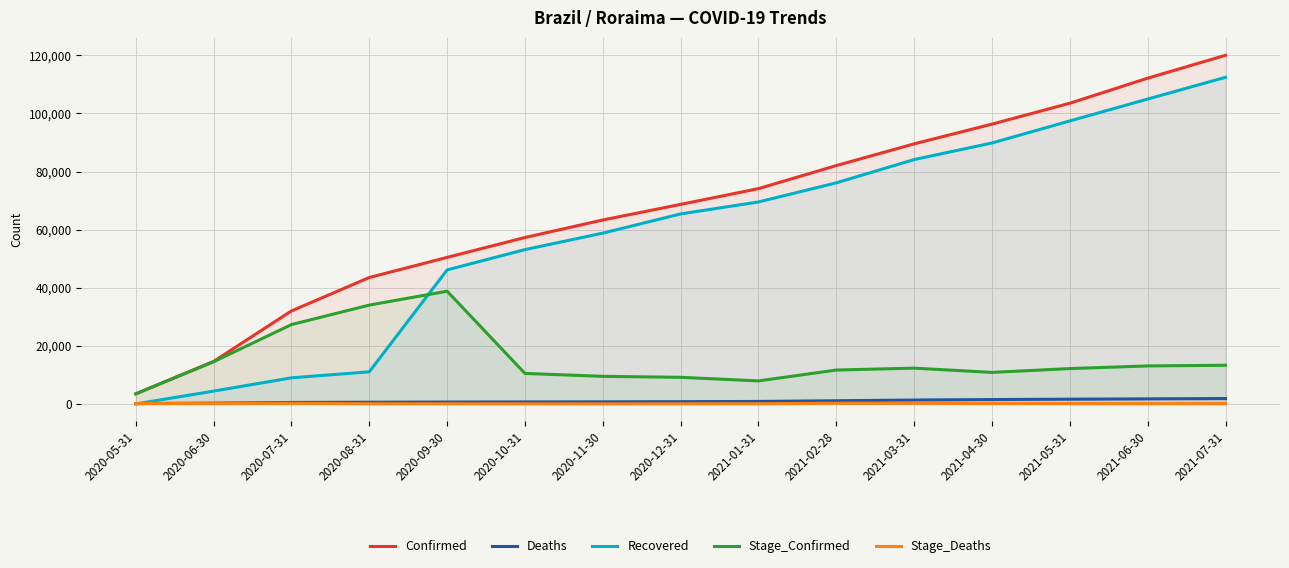

Is the value of Deaths at 2021-04-30 greater than the value of Recovered at 2021-05-31?

No